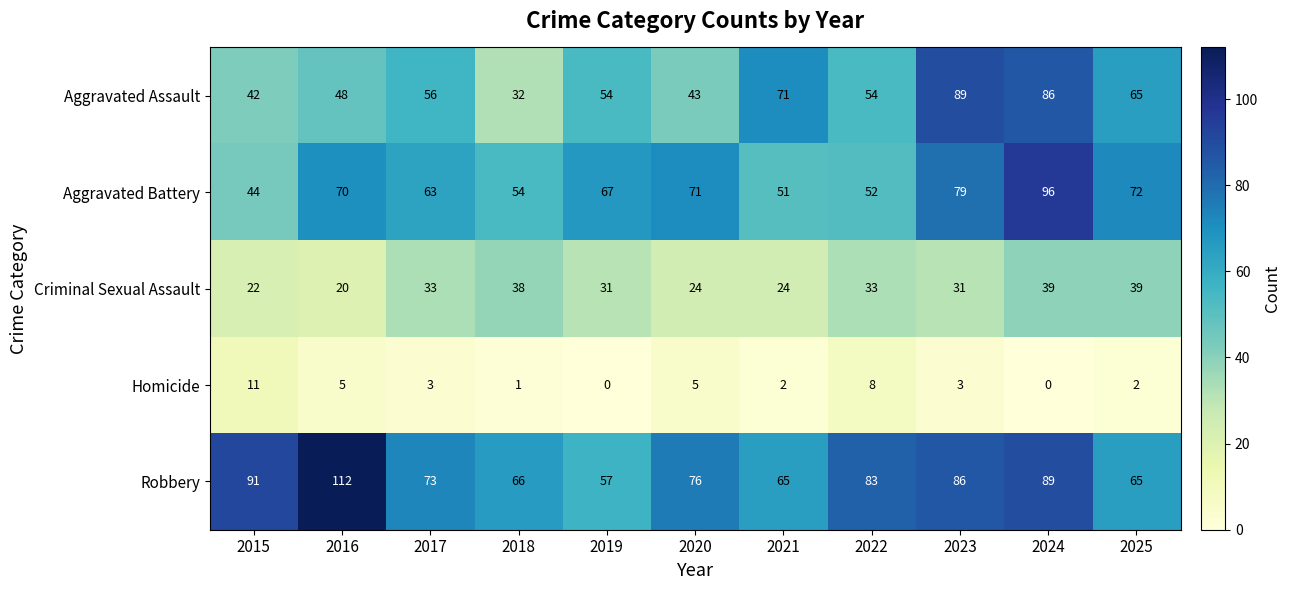

Where does the Criminal Sexual Assault series first go above 31?

2017